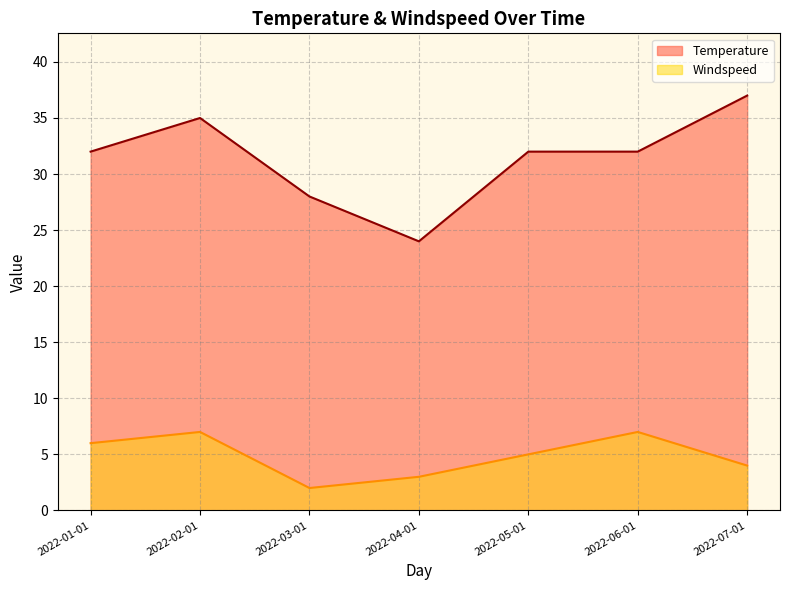

What is the lowest value of the Temperature series?

24